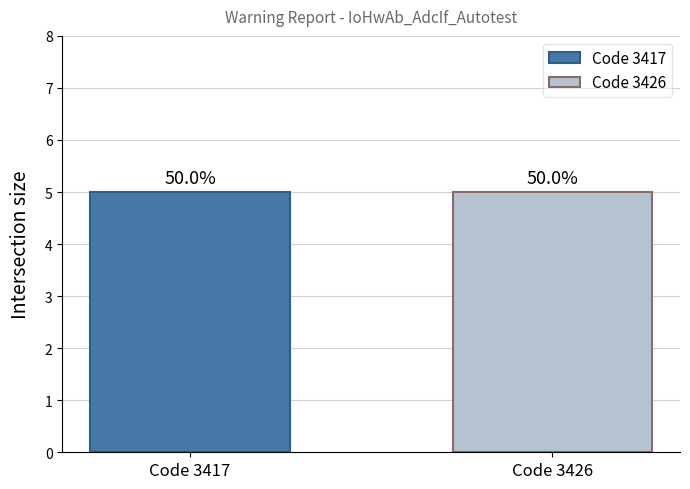

True or false: the data shows 9 at 284.

False